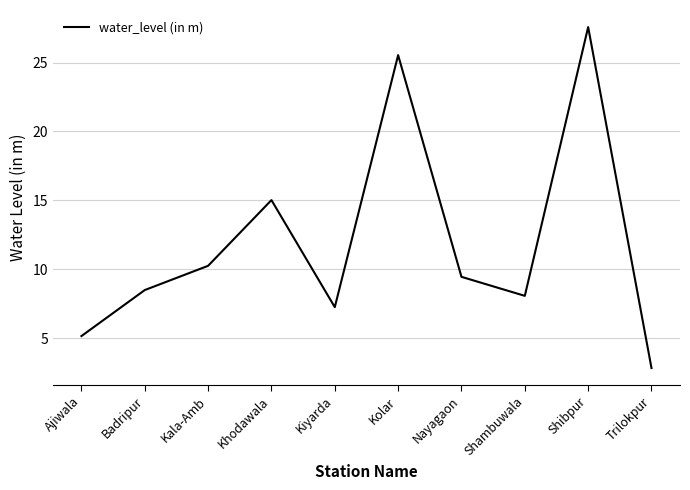

At which category does the data reach its first local valley?

Kiyarda